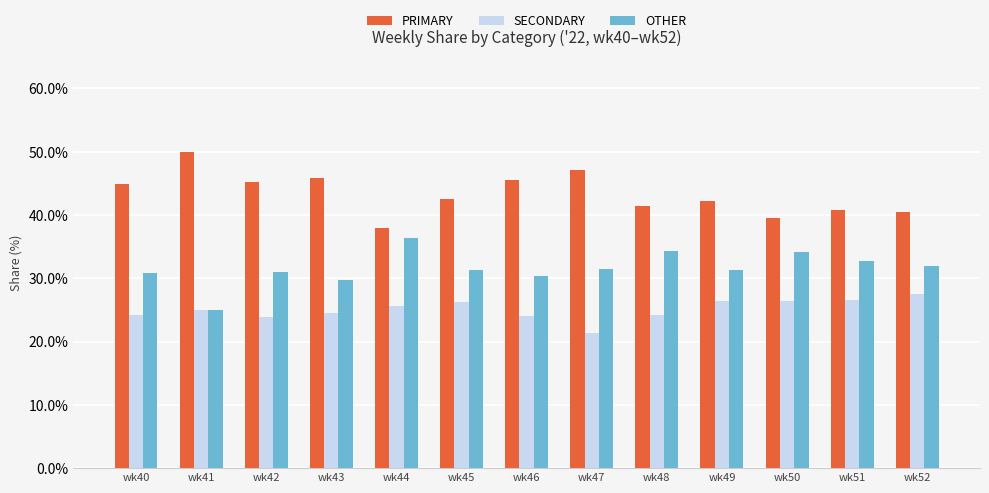

Which series has the largest total across all categories?

PRIMARY